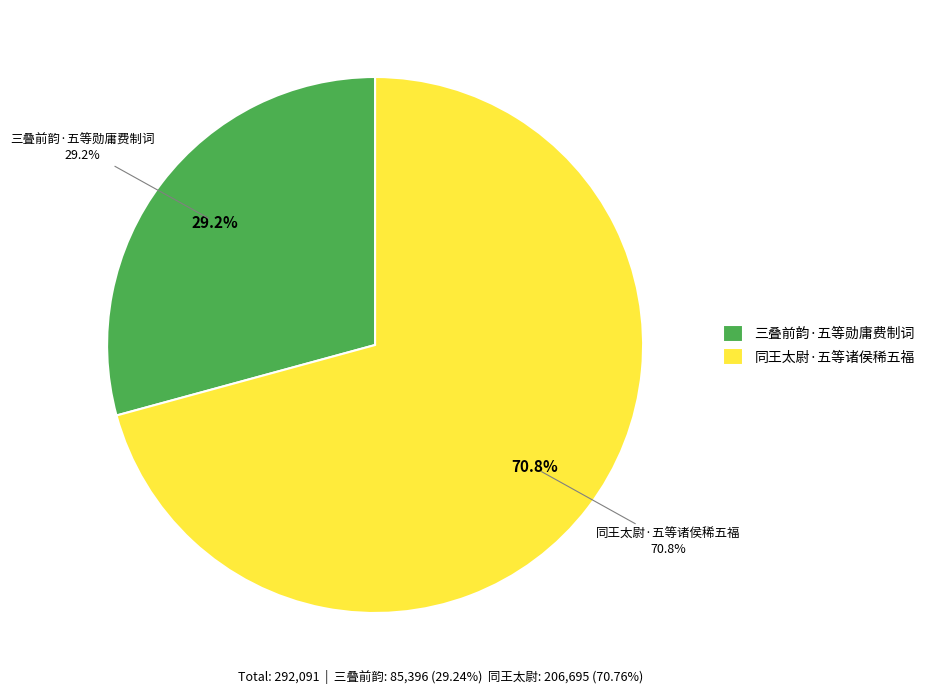

True or false: 同王太尉·五等诸侯稀五福 accounts for 71% of the total.

True